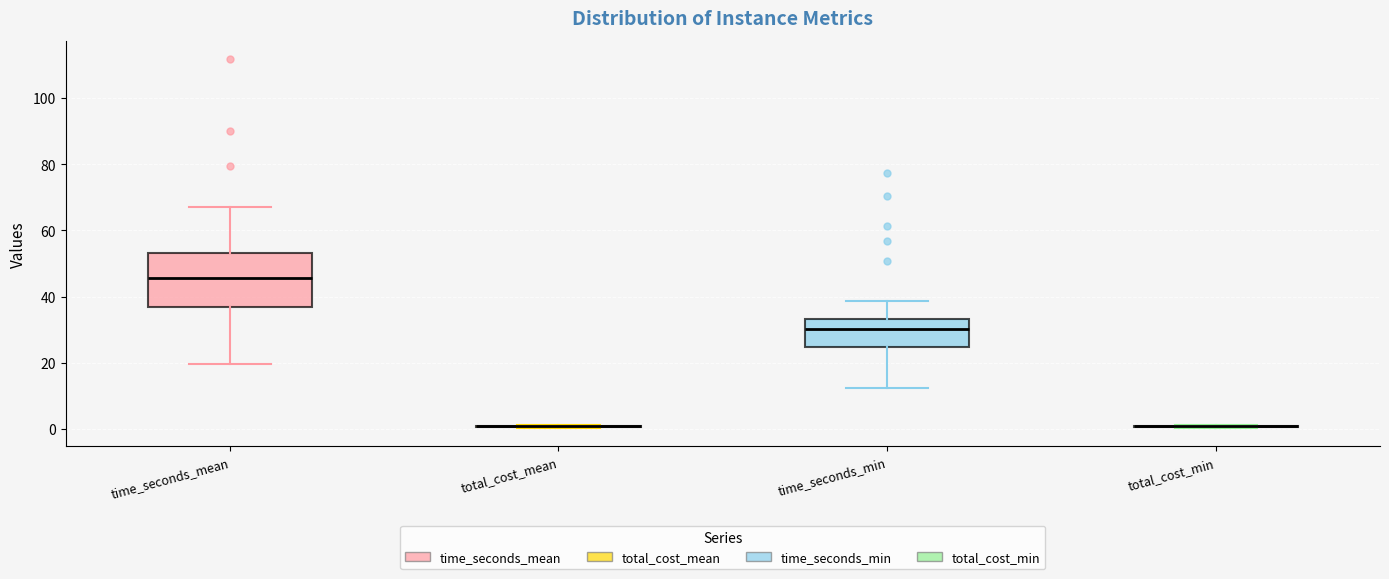

Reading left to right, read every box against the y-axis: the position of its median line, the range the box covers, and the ends of its whiskers. The values are not printed on the chart, so give them approximately, as read against the axis.

time_seconds_mean: median 46, box 36 to 54, whiskers 20 to 68
total_cost_mean: box collapsed to a line at 0, whiskers 0 to 0
time_seconds_min: median 30, box 24 to 34, whiskers 12 to 38
total_cost_min: box collapsed to a line at 0, whiskers 0 to 0